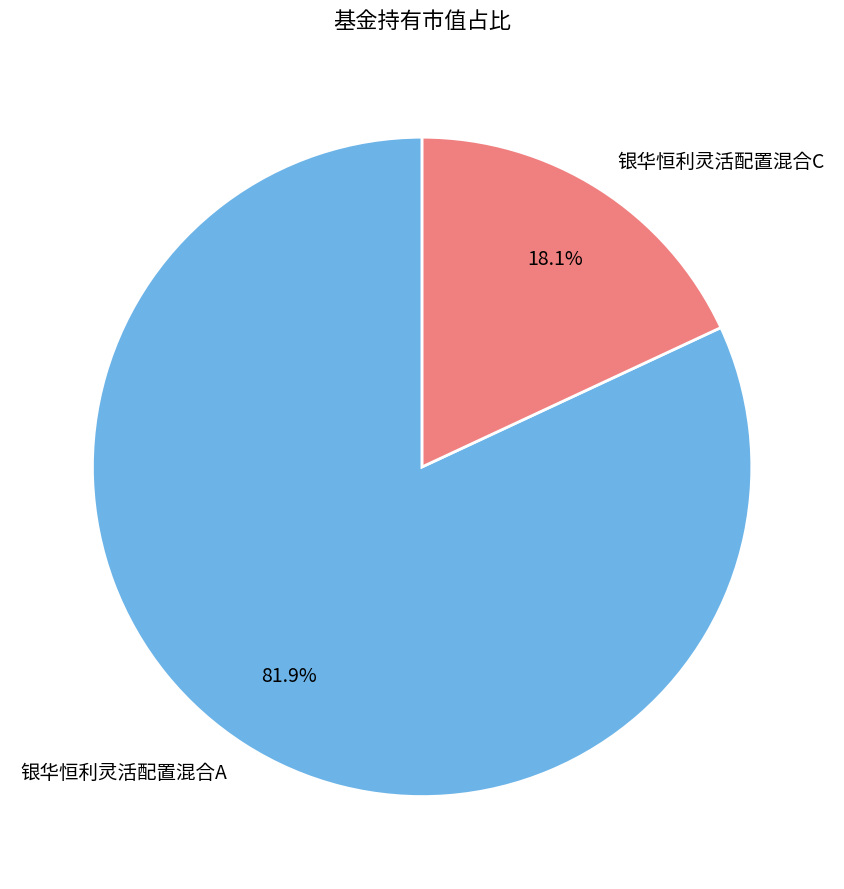

Does 银华恒利灵活配置混合A represent more than half of the total?

Yes